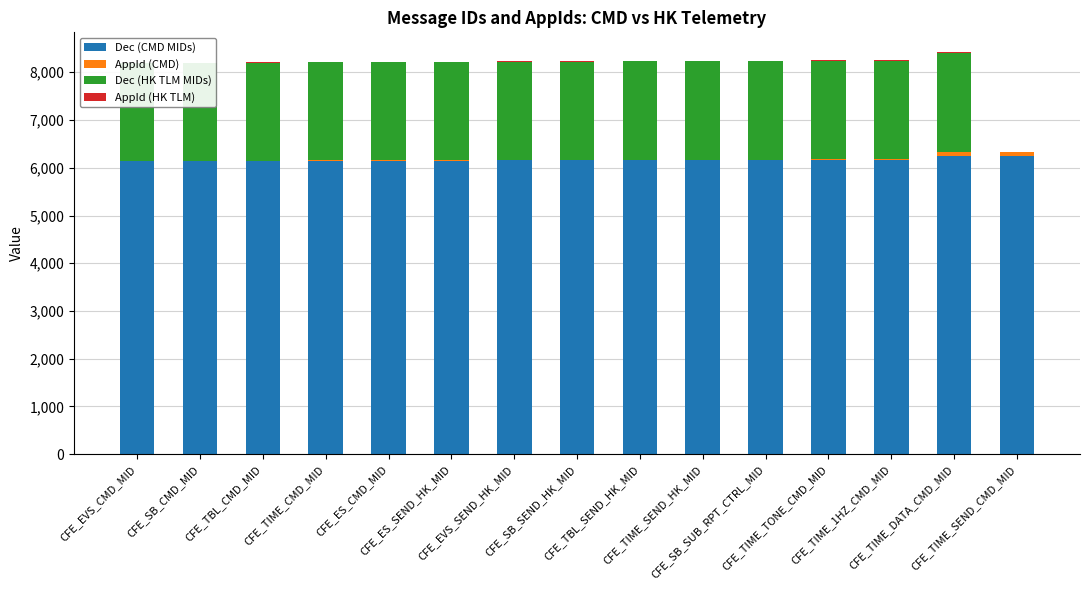

Rank the categories by Dec (HK TLM MIDs) value from highest to lowest.

CFE_TIME_DATA_CMD_MID, CFE_TIME_1HZ_CMD_MID, CFE_TIME_TONE_CMD_MID, CFE_SB_SUB_RPT_CTRL_MID, CFE_TIME_SEND_HK_MID, CFE_TBL_SEND_HK_MID, CFE_SB_SEND_HK_MID, CFE_EVS_SEND_HK_MID, CFE_ES_SEND_HK_MID, CFE_ES_CMD_MID, CFE_TIME_CMD_MID, CFE_TBL_CMD_MID, CFE_SB_CMD_MID, CFE_EVS_CMD_MID, CFE_TIME_SEND_CMD_MID